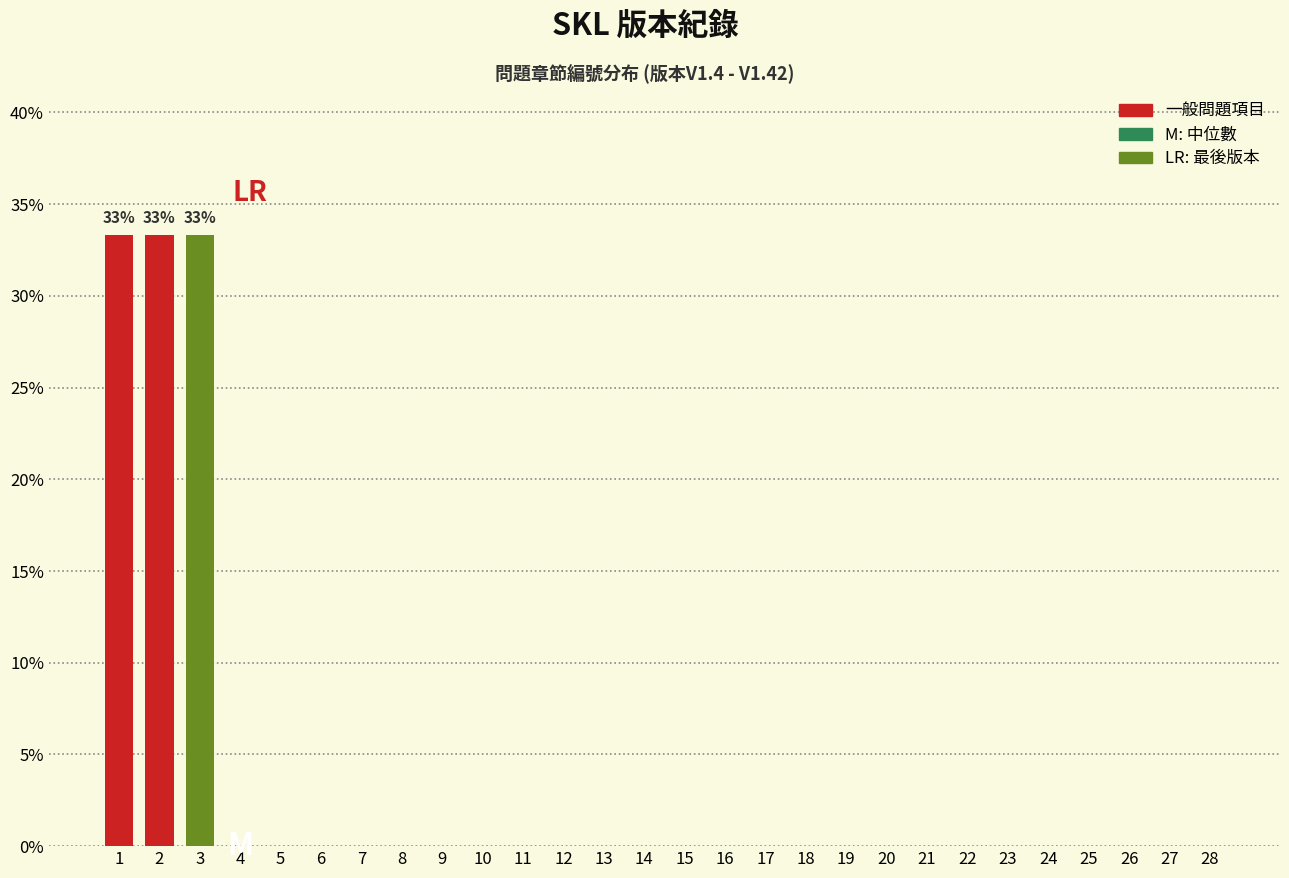

Reading left to right, transcribe all the data shown in this chart.

1=33.3	2=33.3	3=33.3	4=0.0	5=0.0	6=0.0	7=0.0	8=0.0	9=0.0	10=0.0	11=0.0	12=0.0	13=0.0	14=0.0	15=0.0	16=0.0	17=0.0	18=0.0	19=0.0	20=0.0	21=0.0	22=0.0	23=0.0	24=0.0	25=0.0	26=0.0	27=0.0	28=0.0